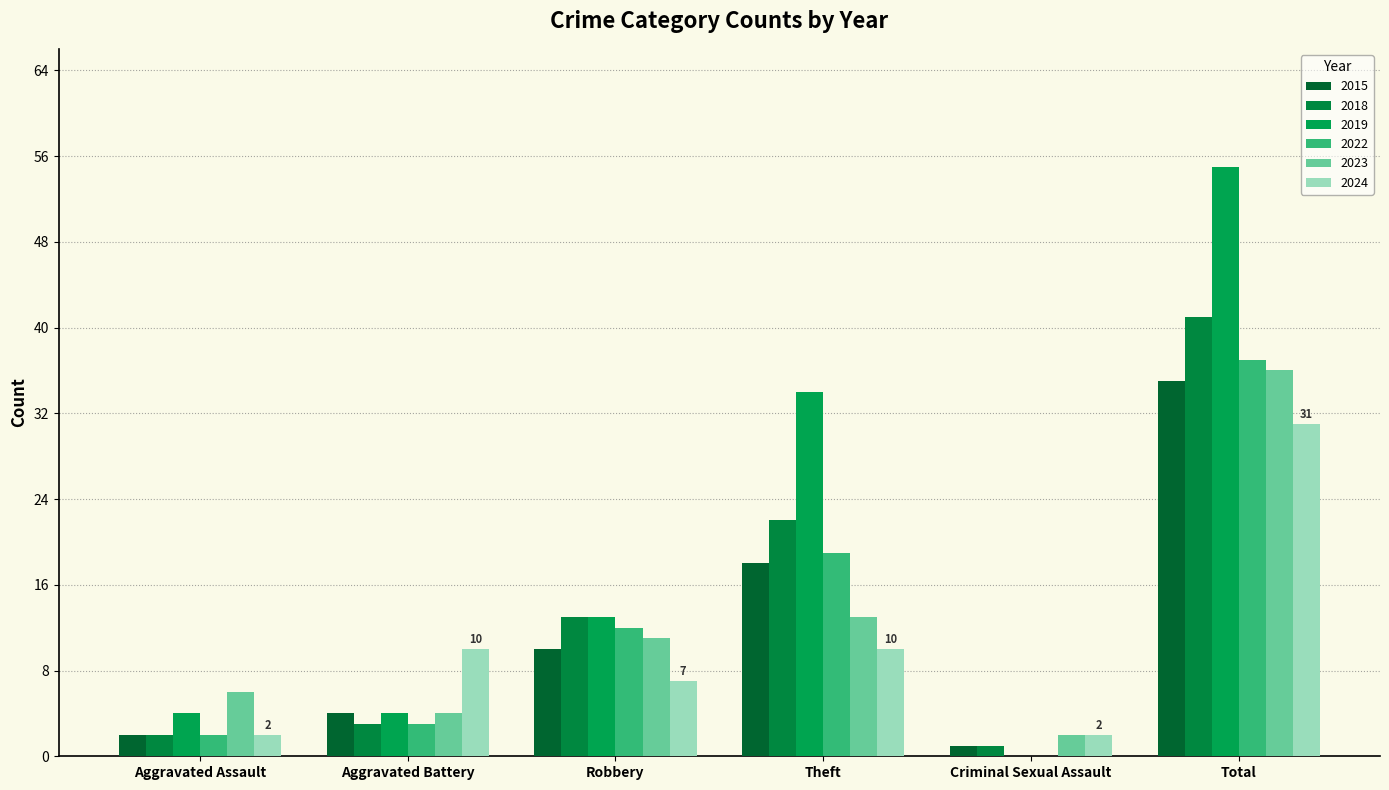

Between Aggravated Battery and Robbery, which is larger?

Robbery